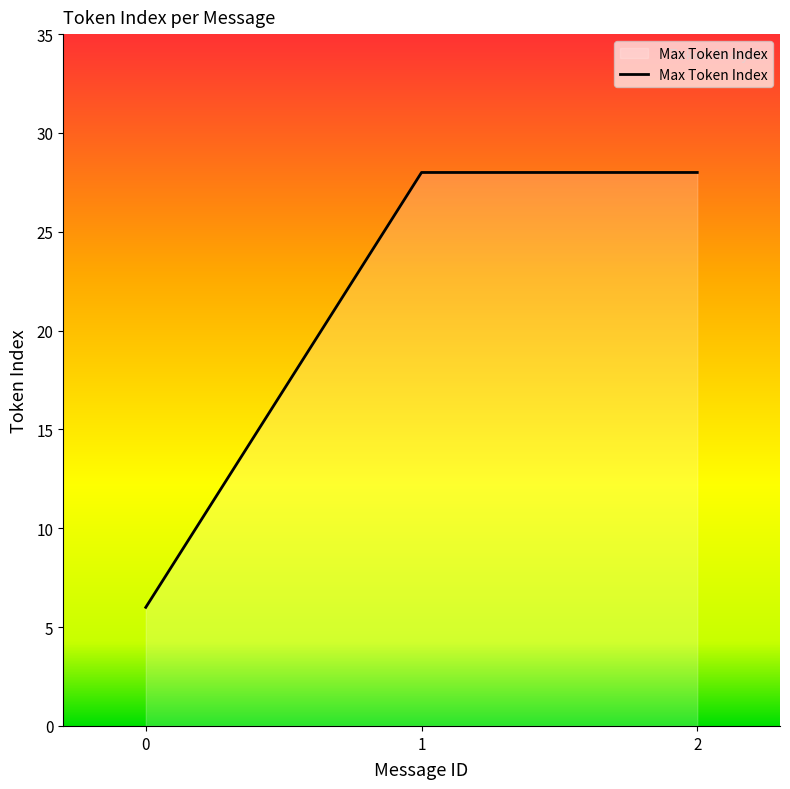

What is the average value?

21